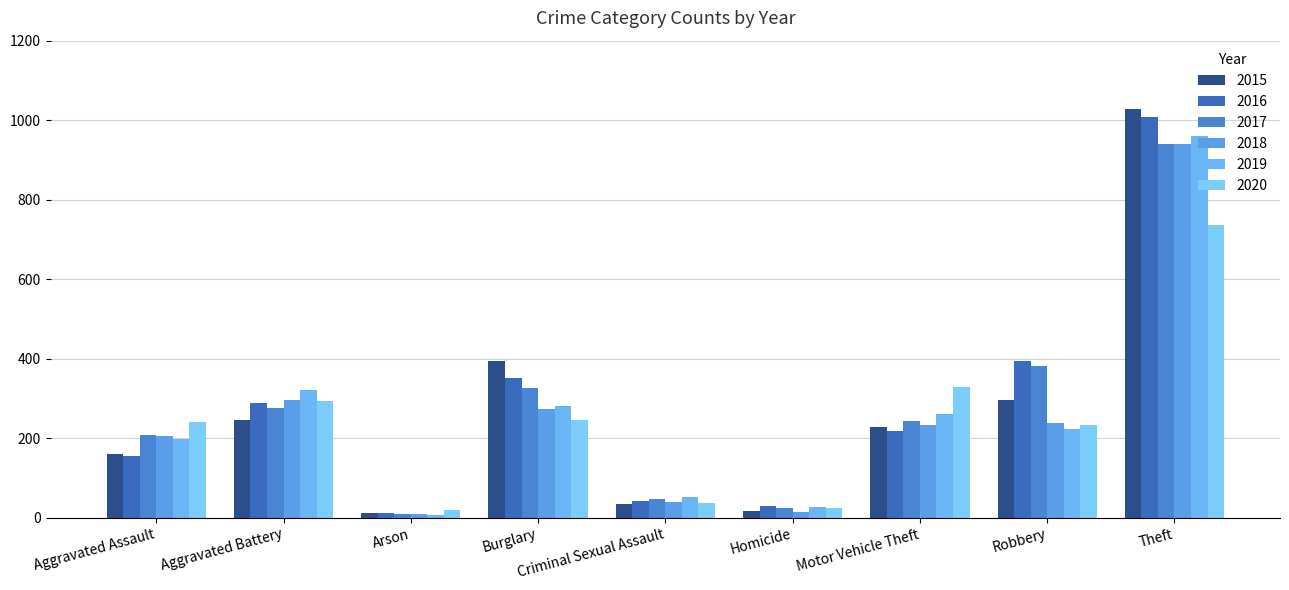

Which category has the highest value across all series?

Theft